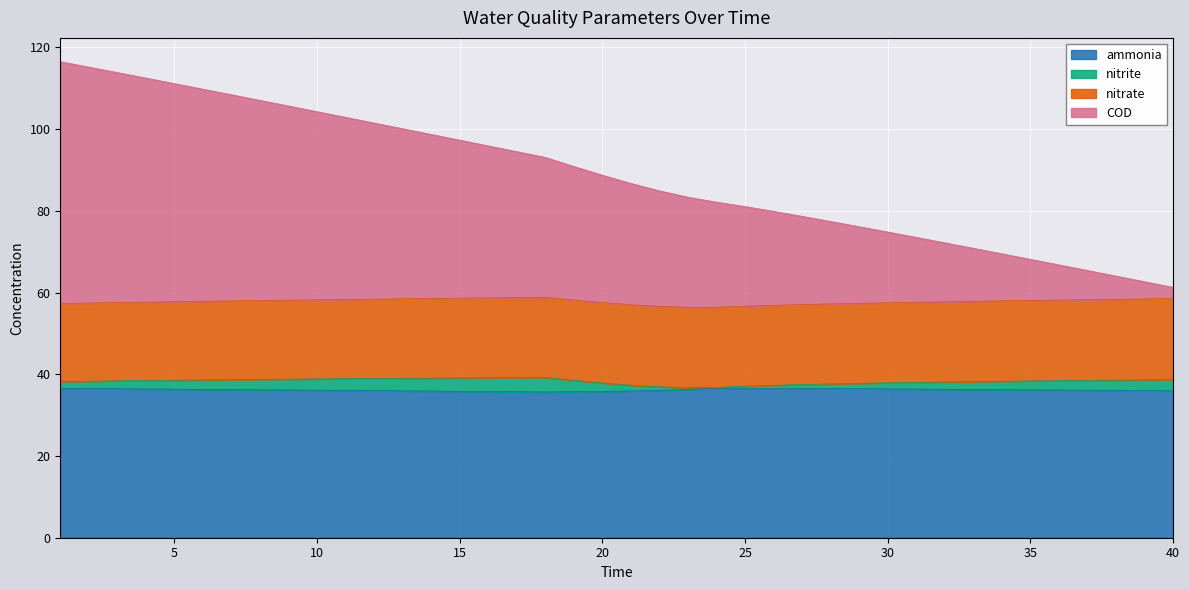

What is the value of the ammonia point at the 2nd from the left?

36.5